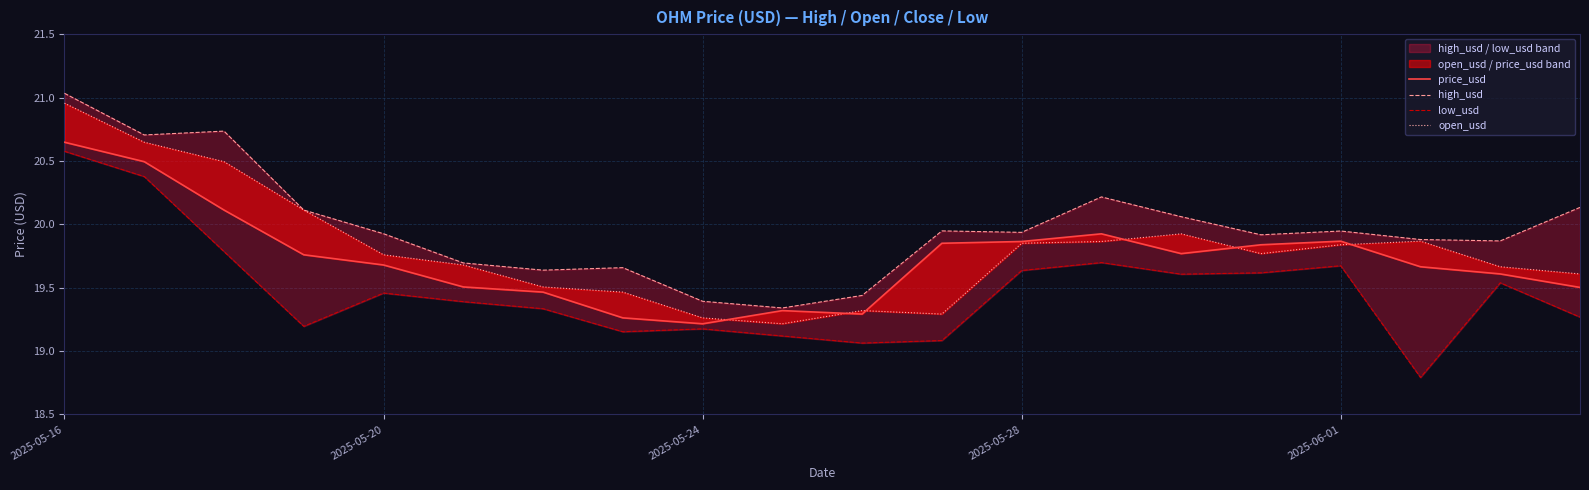

True or false: high_usd and open_usd intersect in this chart.

False